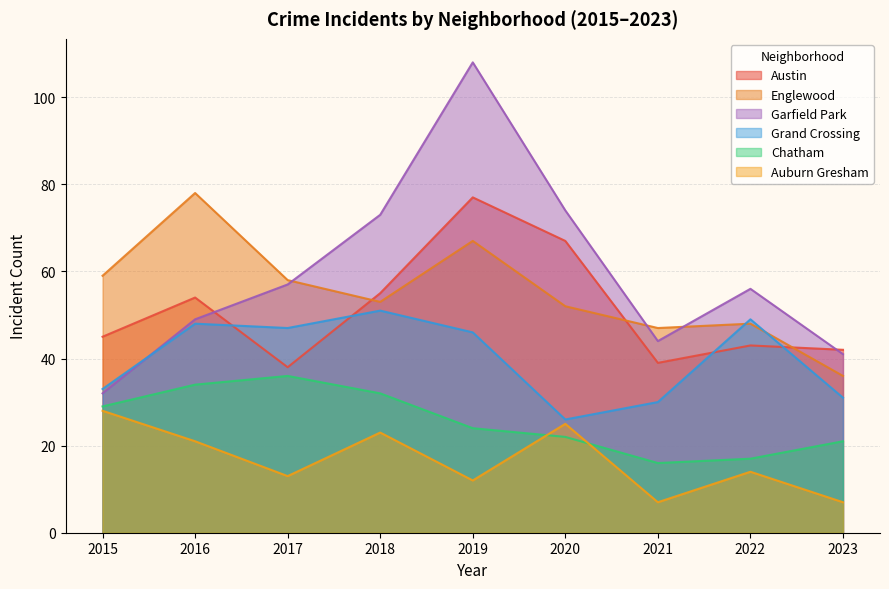

Which has a higher value, 2018 or 2021?

2018